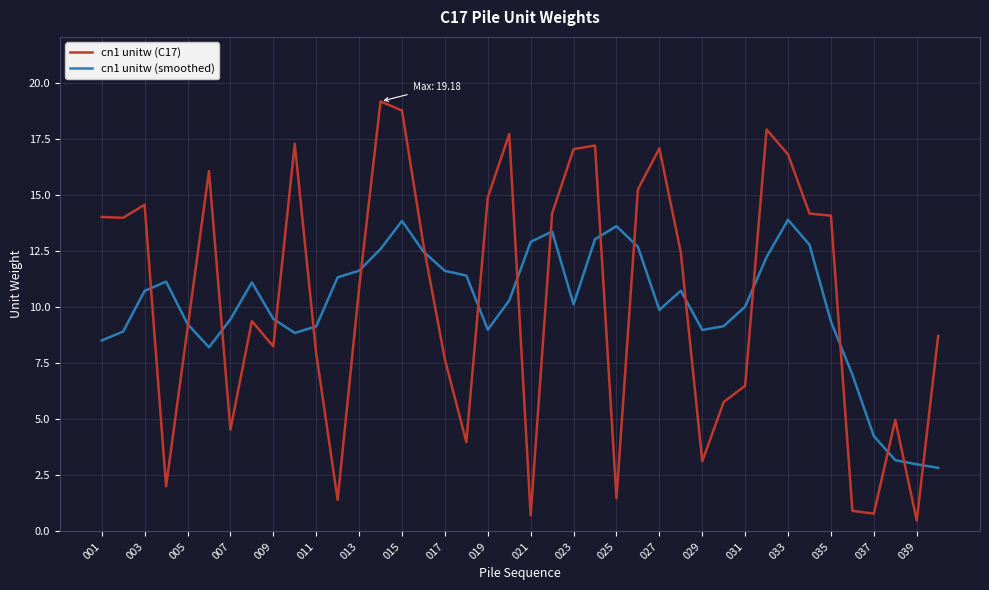

What is the minimum value shown in the chart?

0.5